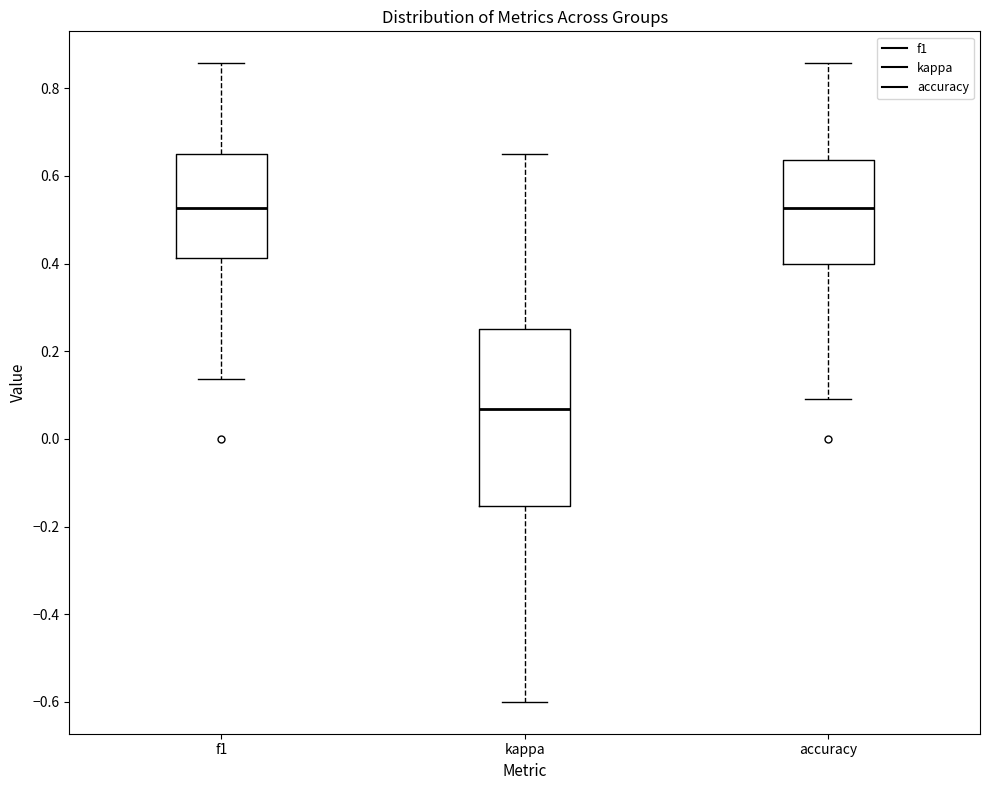

Comparing the boxes themselves (not the whiskers), which one is the tallest?

kappa